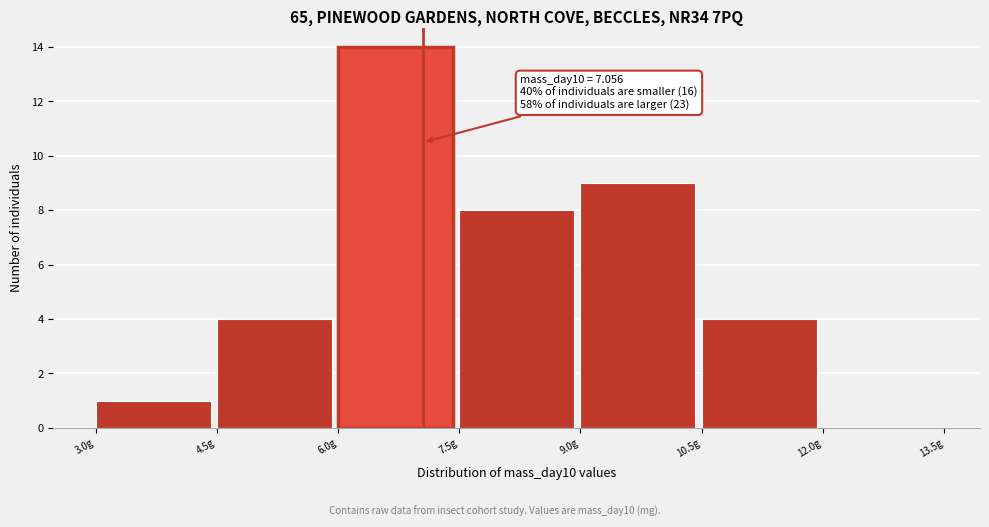

Which range on the x-axis has the tallest bar?

6.0 to 7.5